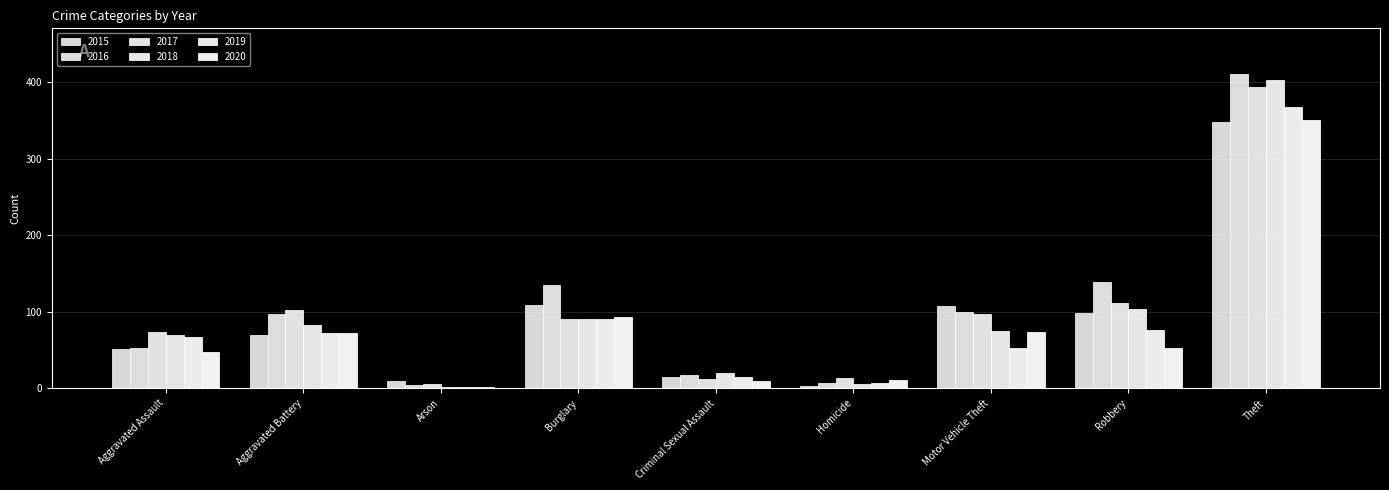

How many series are shown in this chart?

6